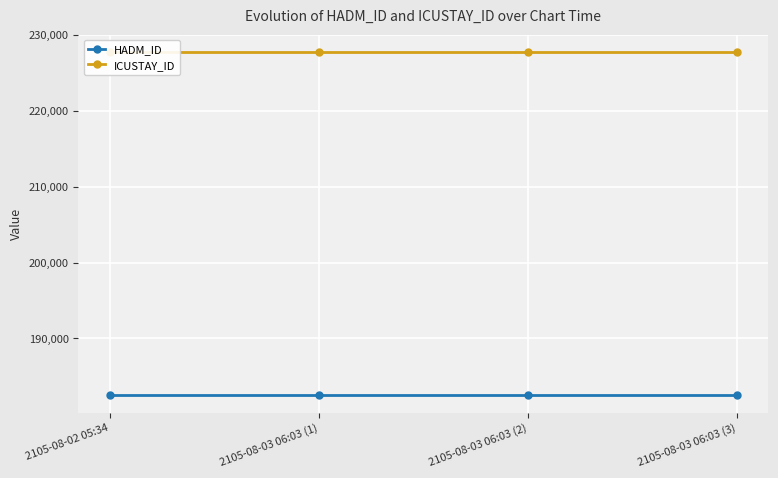

Reading right to left, extract all data points from this chart.

HADM_ID: 182467	182467	182467	182467
ICUSTAY_ID: 227809	227809	227809	227809